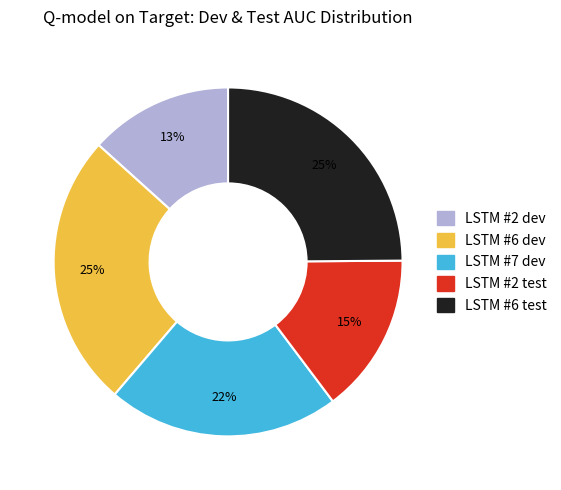

To the nearest percent, what portion does LSTM #2 dev represent?

13%